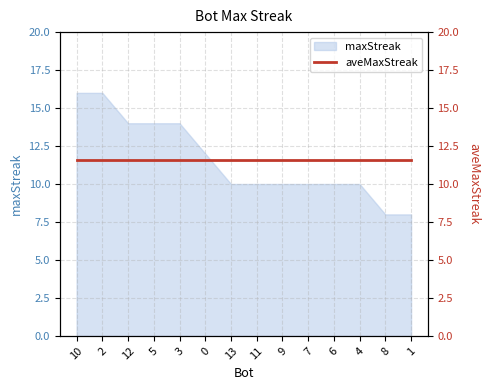

What is the approximate value of maxStreak at 9?

10